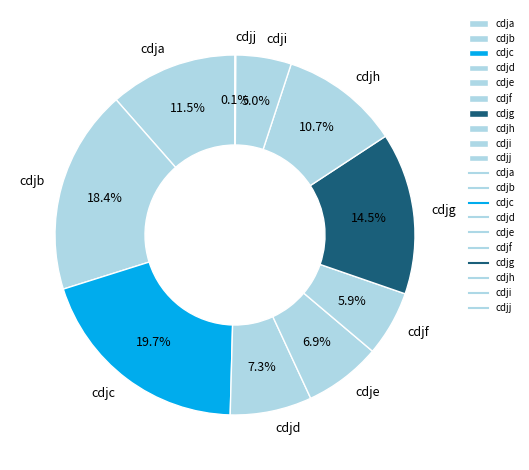

Between cdjh and cdjc, which is larger?

cdjc